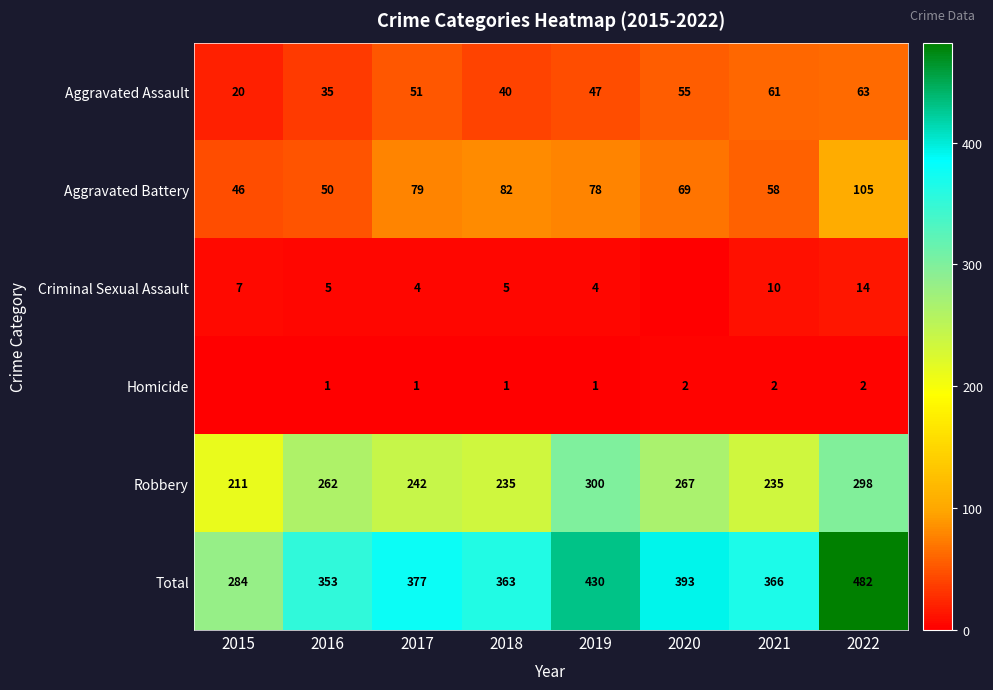

What value does the Aggravated Assault series have at 2017?

51